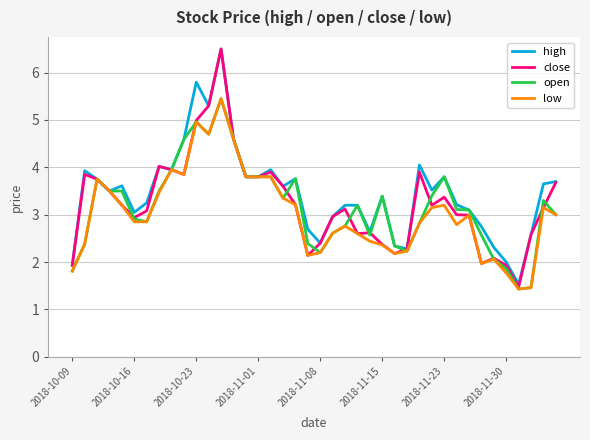

What is the maximum value shown in the chart?

6.5